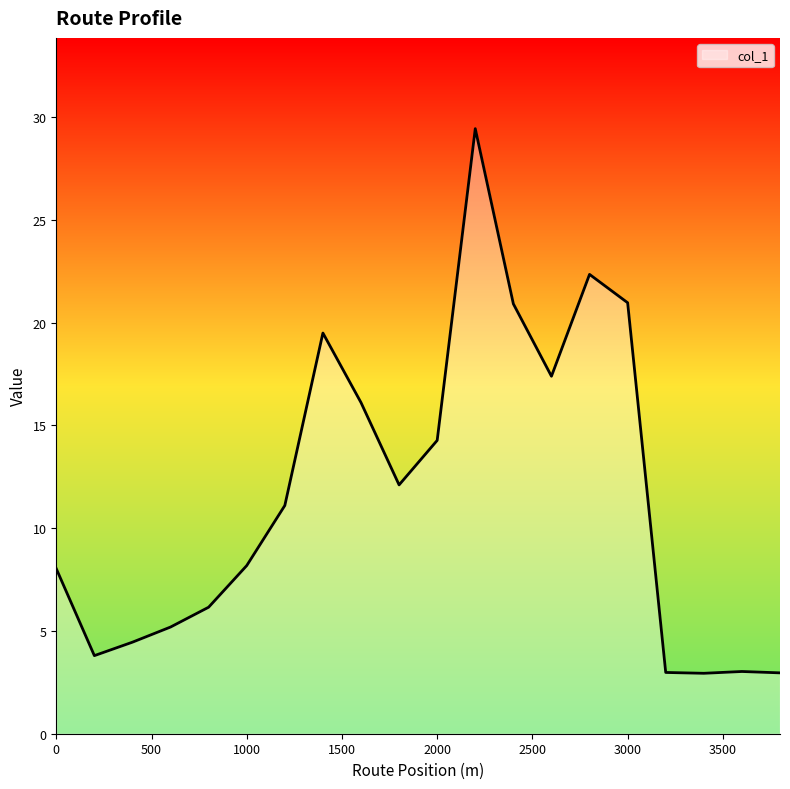

How many lines are shown in the chart?

1